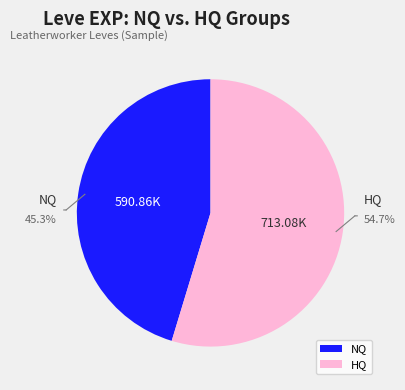

Does any single category account for the majority?

Yes